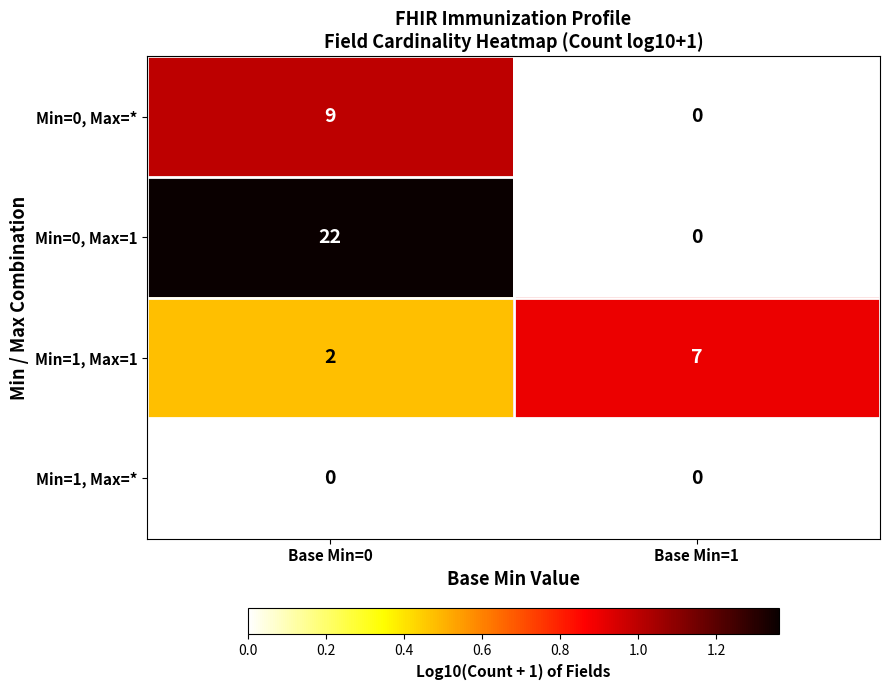

At which category is the sum across all series the highest?

Base Min=0